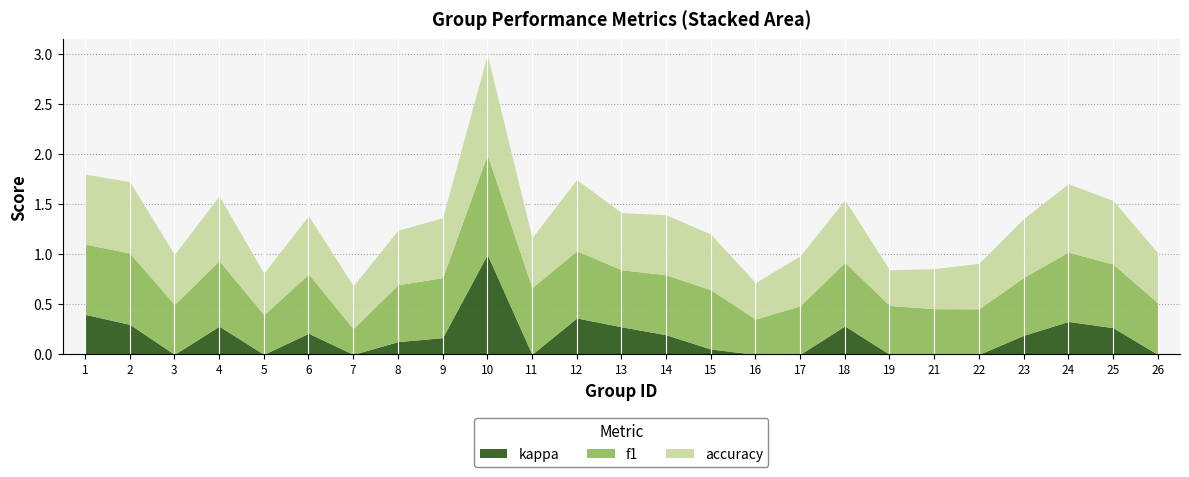

Reading left to right, what are all the values shown in this chart?

f1: 1=0.7	2=0.7	3=0.5	4=0.7	5=0.4	6=0.6	7=0.3	8=0.6	9=0.6	10=1.0	11=0.7	12=0.7	13=0.6	14=0.6	15=0.6	16=0.4	17=0.5	18=0.6	19=0.5	21=0.5	22=0.5	23=0.6	24=0.7	25=0.6	26=0.5
kappa: 1=0.4	2=0.3	3=-0.0	4=0.3	5=0.0	6=0.2	7=0.0	8=0.1	9=0.2	10=1.0	11=0.0	12=0.4	13=0.3	14=0.2	15=0.1	16=-0.3	17=0.0	18=0.3	19=-0.1	21=-0.4	22=-0.2	23=0.2	24=0.3	25=0.3	26=-0.1
accuracy: 1=0.7	2=0.7	3=0.5	4=0.6	5=0.4	6=0.6	7=0.4	8=0.5	9=0.6	10=1.0	11=0.5	12=0.7	13=0.6	14=0.6	15=0.6	16=0.4	17=0.5	18=0.6	19=0.4	21=0.4	22=0.5	23=0.6	24=0.7	25=0.6	26=0.5